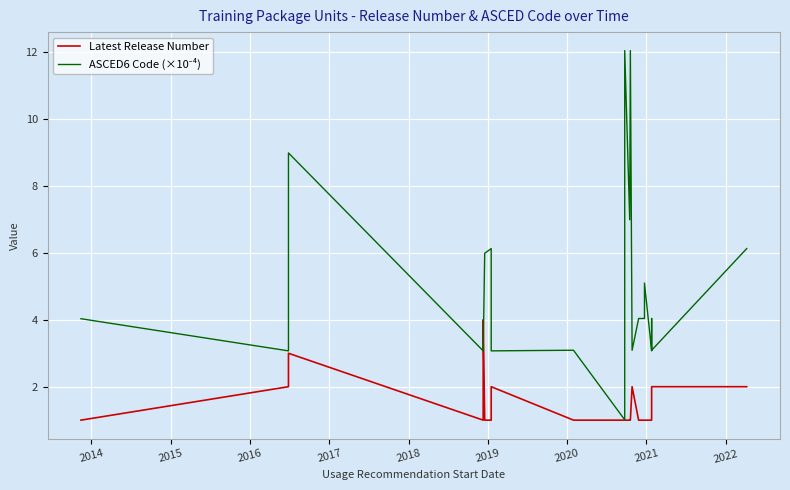

Is it true that ASCED6 Code (×10⁻⁴) equals 6.9 at 25?

False